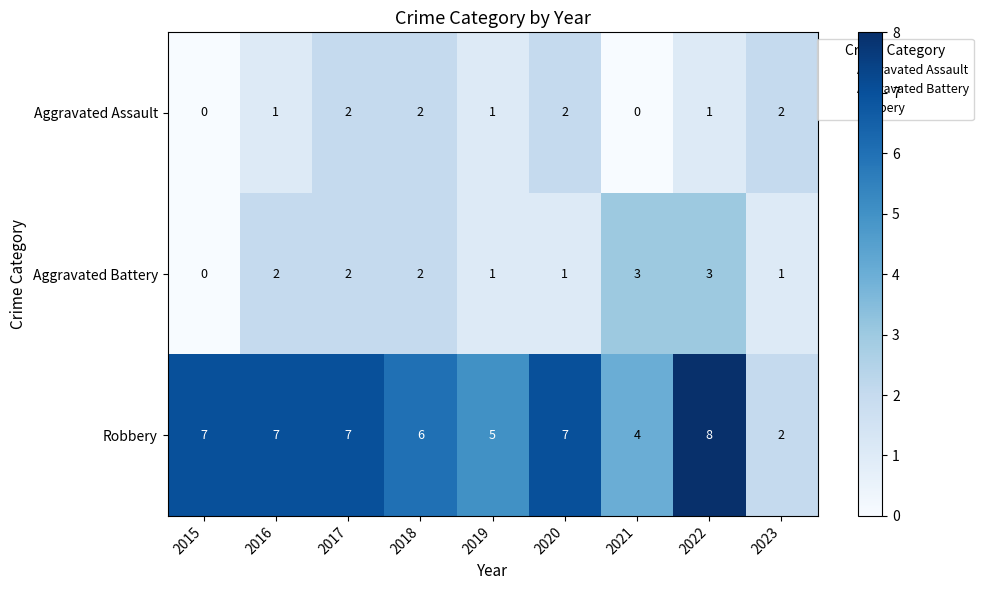

How many Aggravated Assault values are between 1 and 2?

7